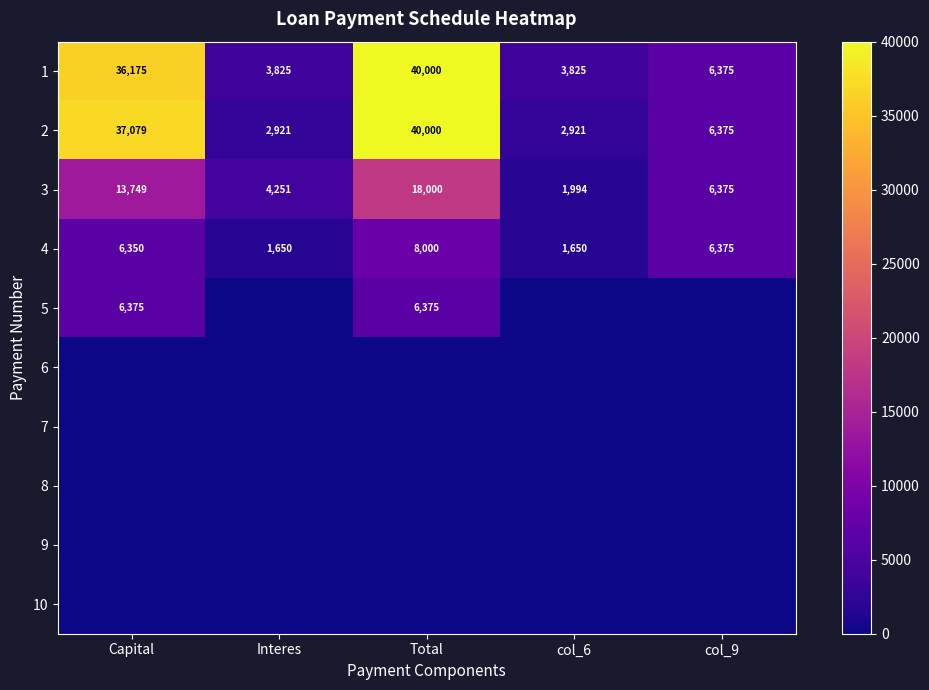

At which label does 3 first exceed 6375?

Capital